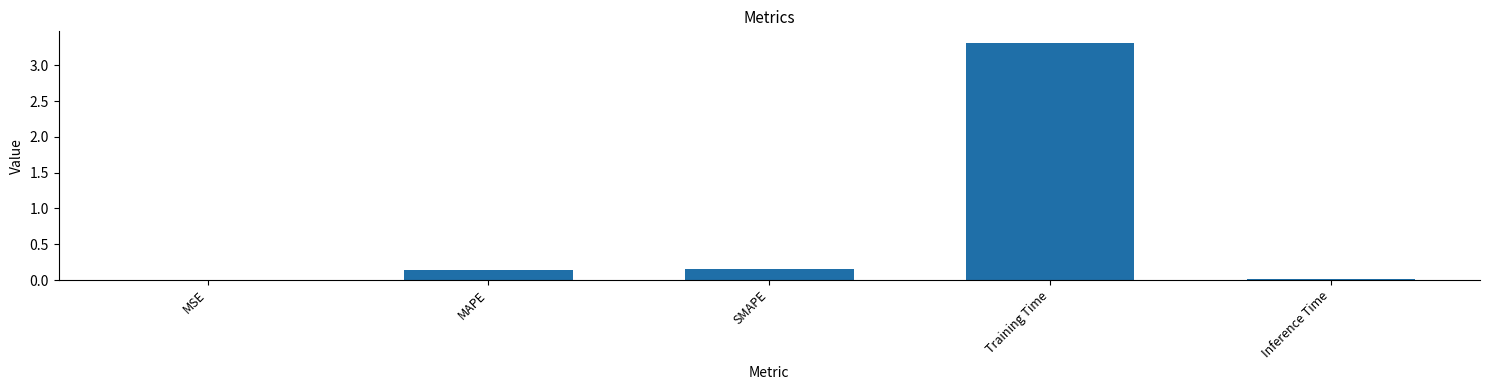

Is it true that the value at Inference Time is 0.0?

True